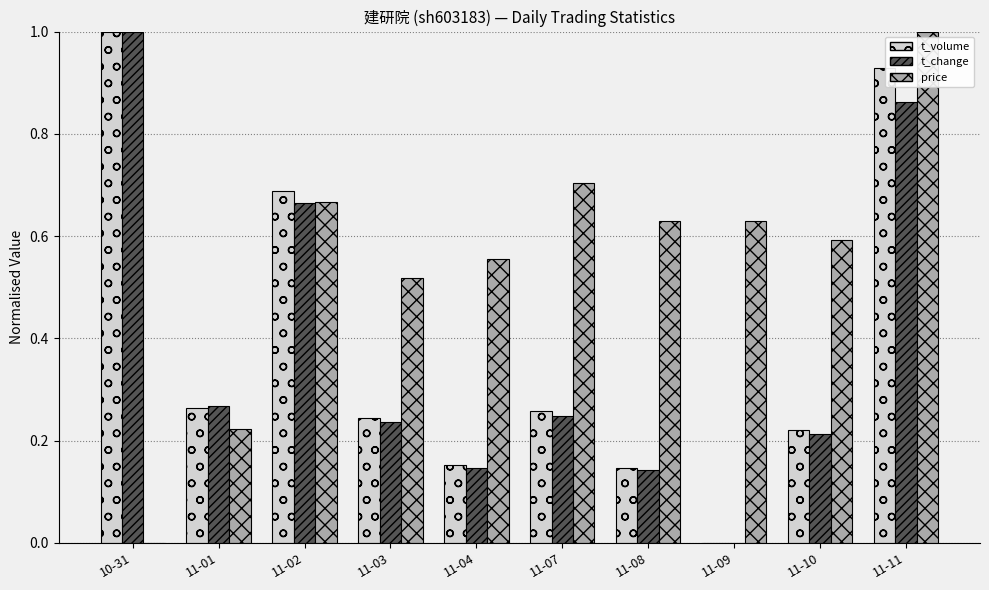

At which label is t_volume closest to 0?

11-09